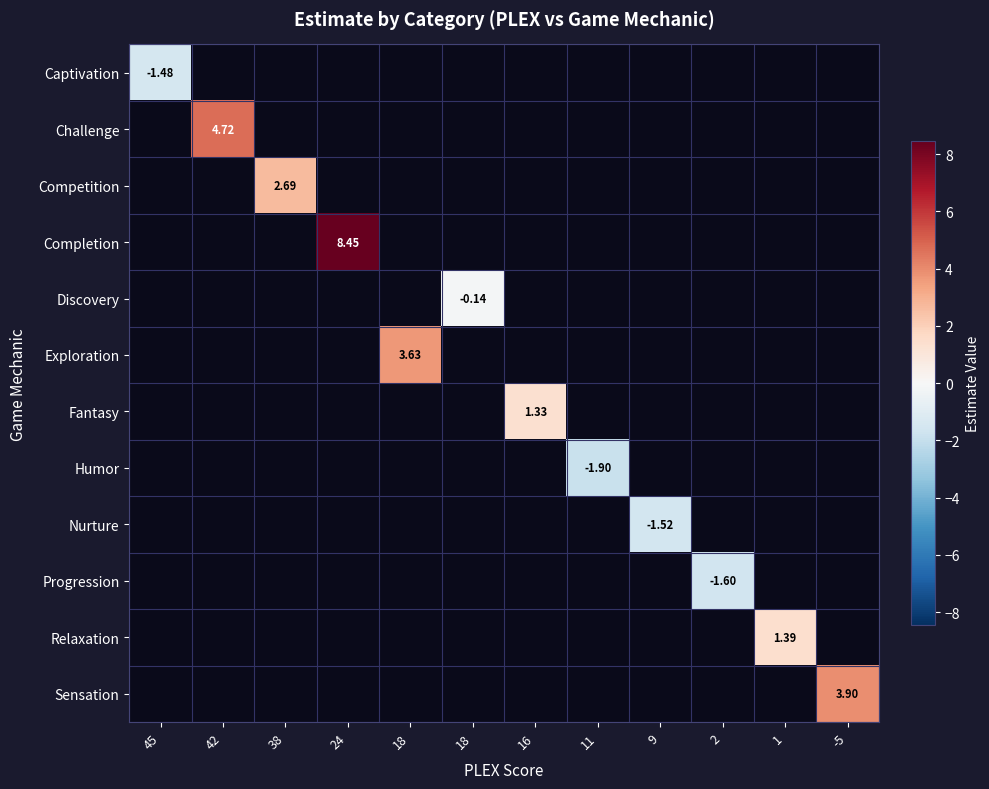

Is the value of Exploration at 18 greater than the value of Challenge at 42?

No